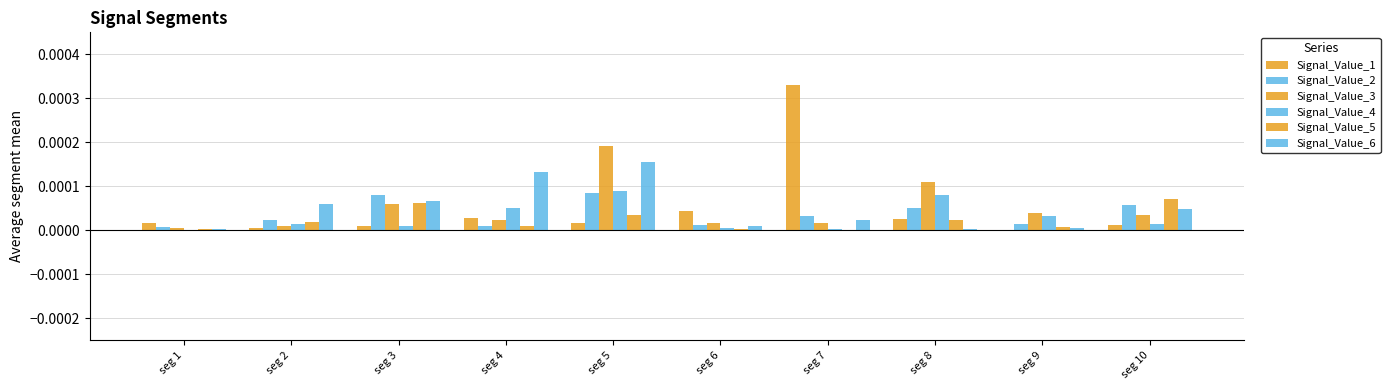

Are the bars grouped side by side (vs. stacked)?

Yes